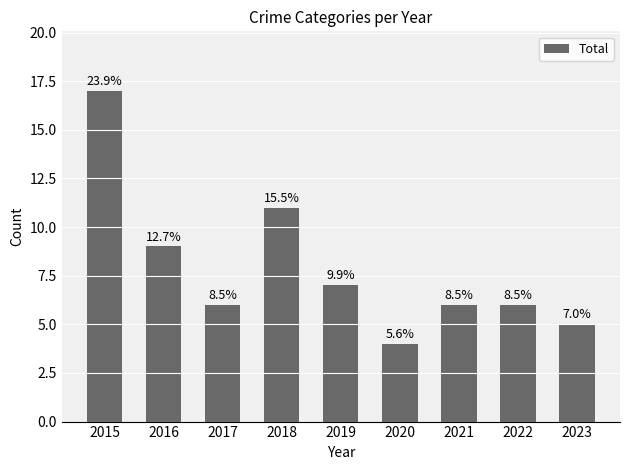

Does the chart contain any negative values?

No